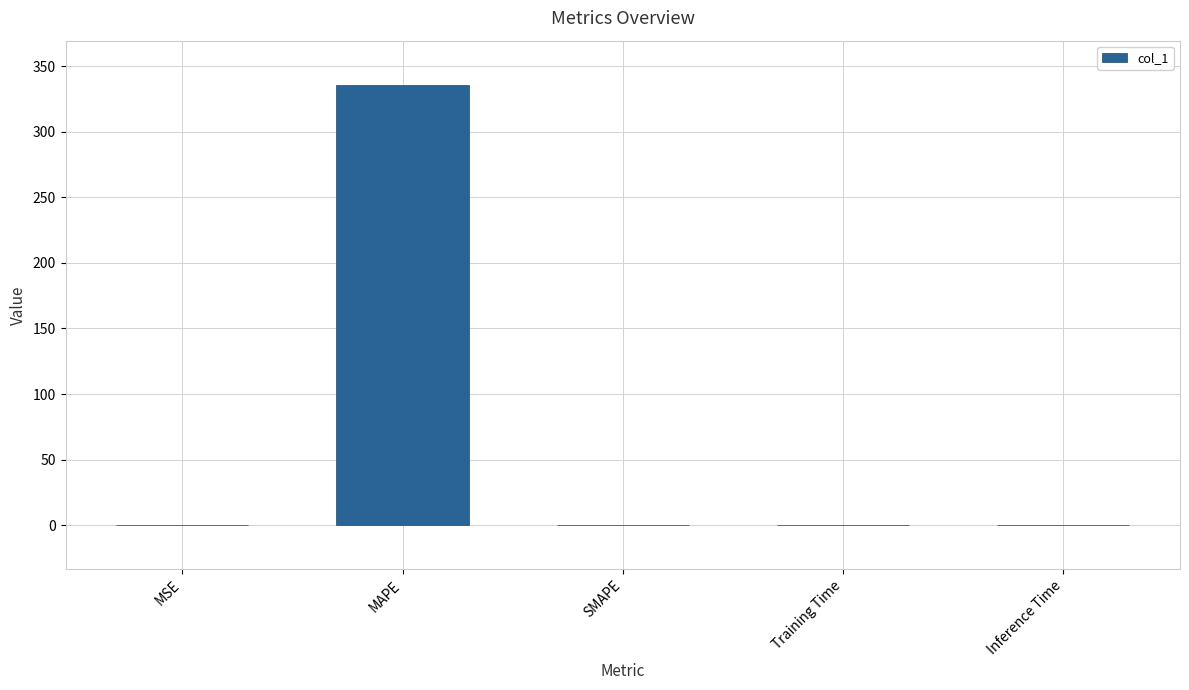

Is it true that the value at MAPE is 335.8?

True